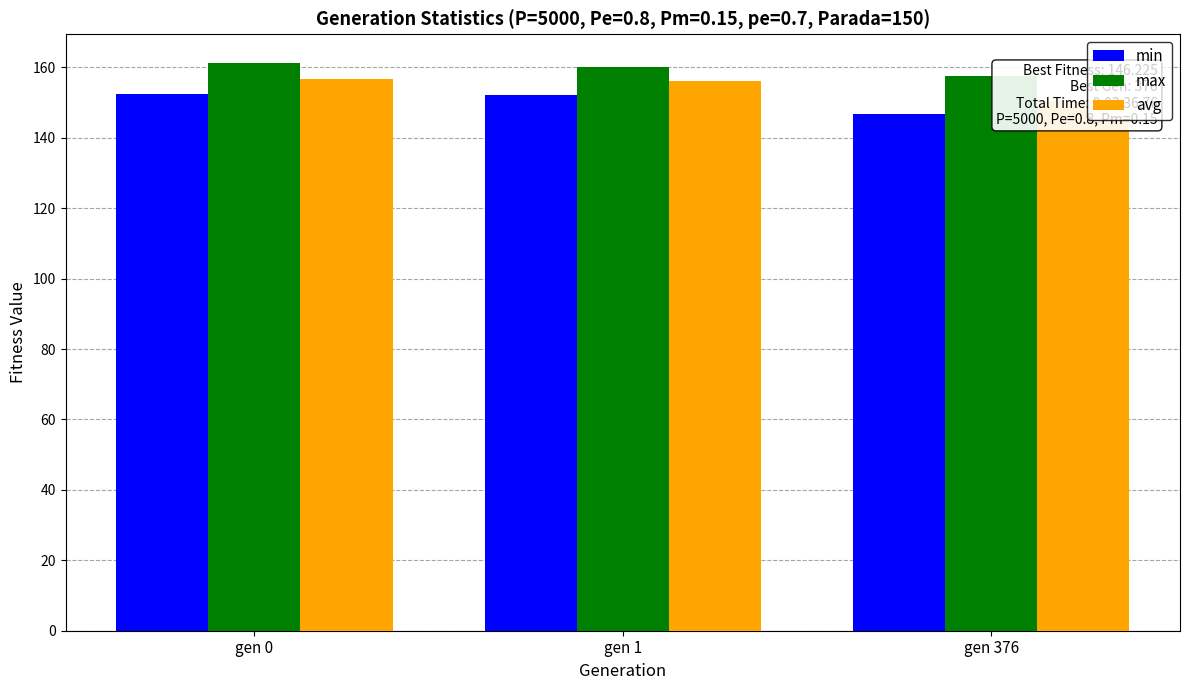

Reading left to right, what are all the values shown in this chart?

min: 152.3	152.1	146.8
max: 161.3	160.2	157.5
avg: 156.8	156.2	150.5